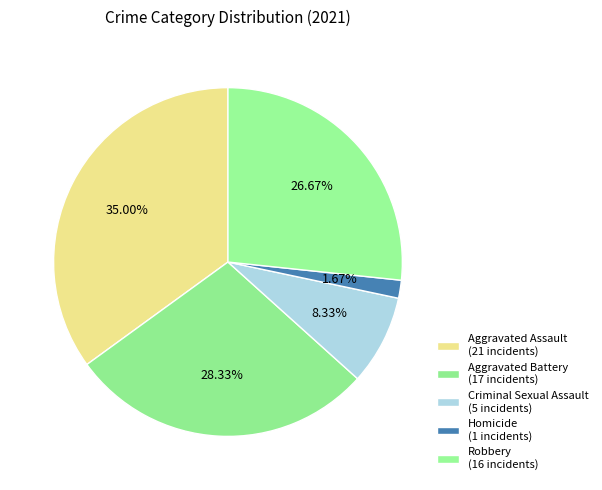

To the nearest percent, what is the difference between the largest and smallest slice percentages?

33%